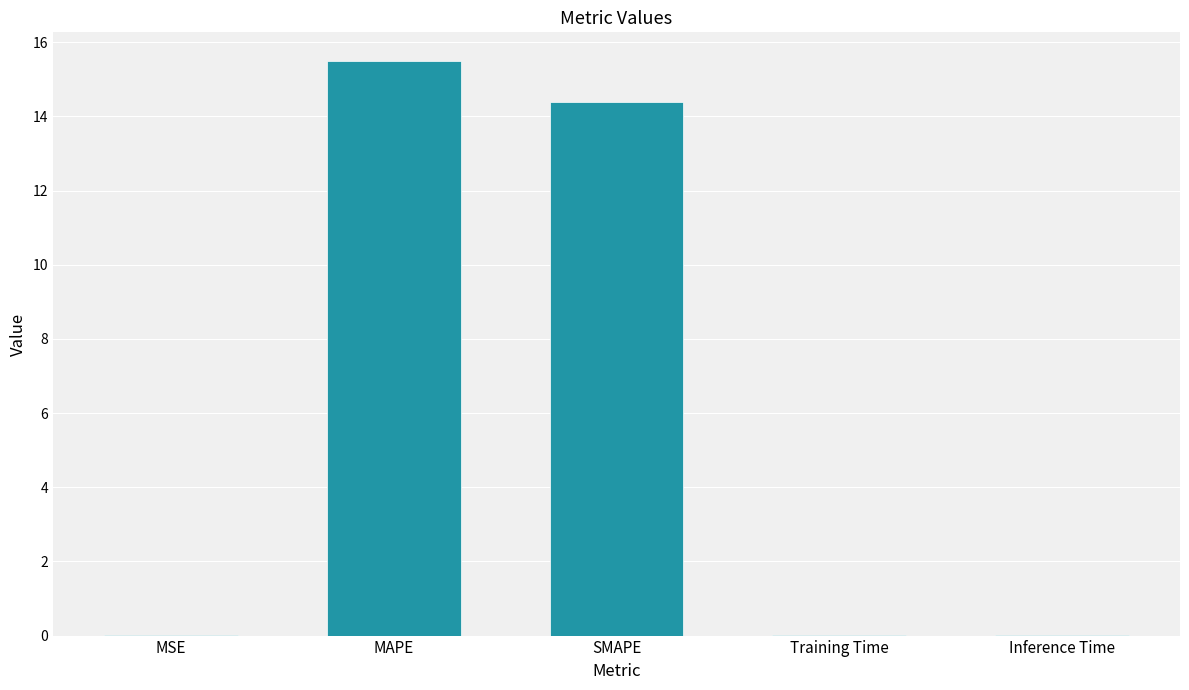

What is the change in value from MSE to MAPE?

+15.5